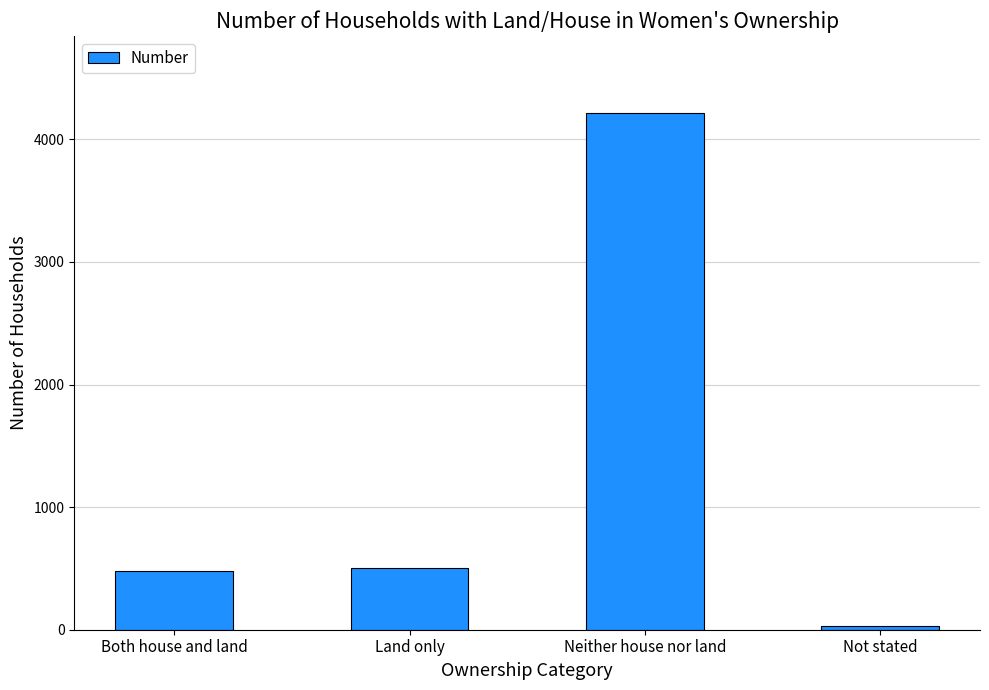

Which has a higher value, Both house and land or Not stated?

Both house and land